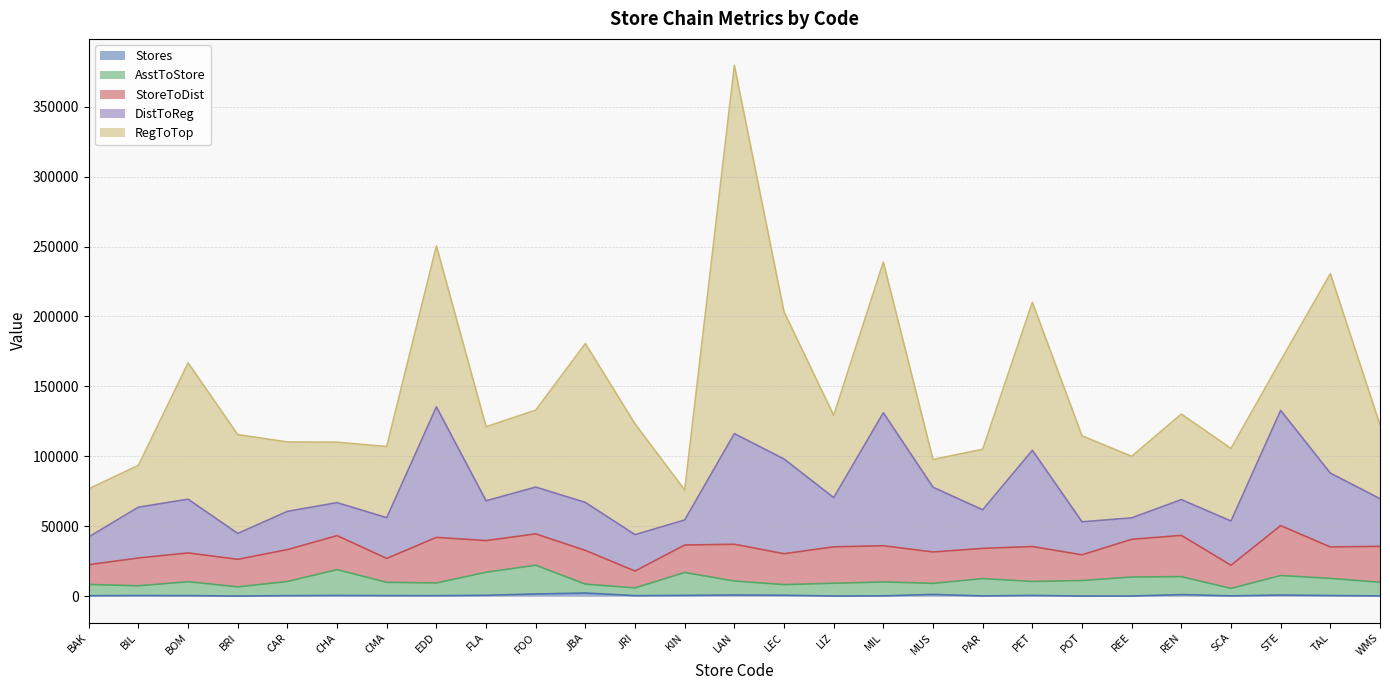

At how many categories does at least one series exceed 70032?

11